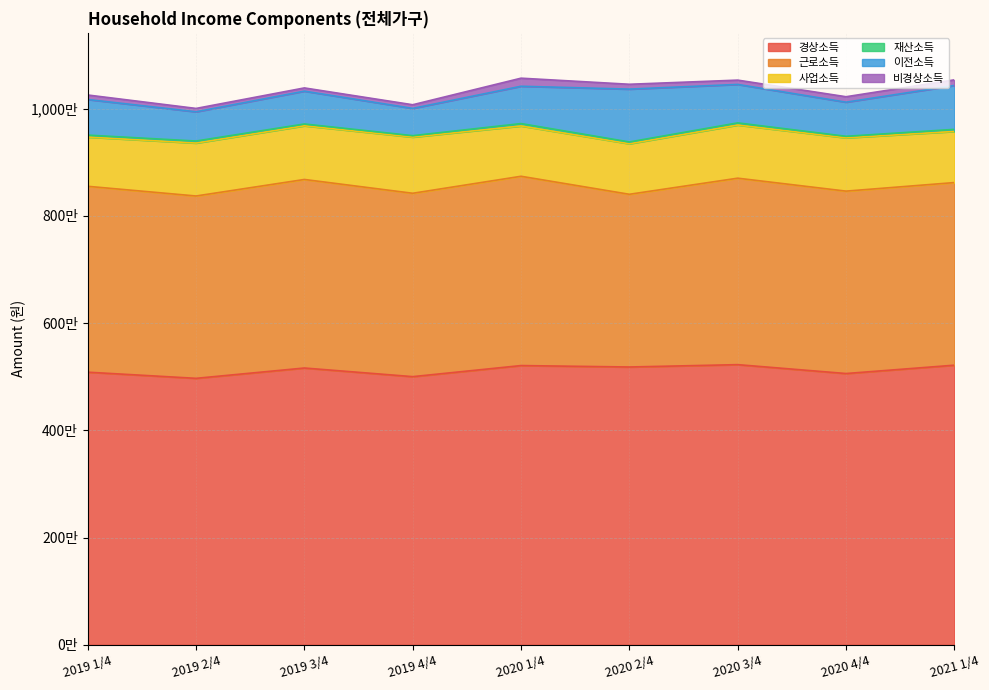

Is it true that 경상소득 equals 8880613 at 2019 3/4?

False